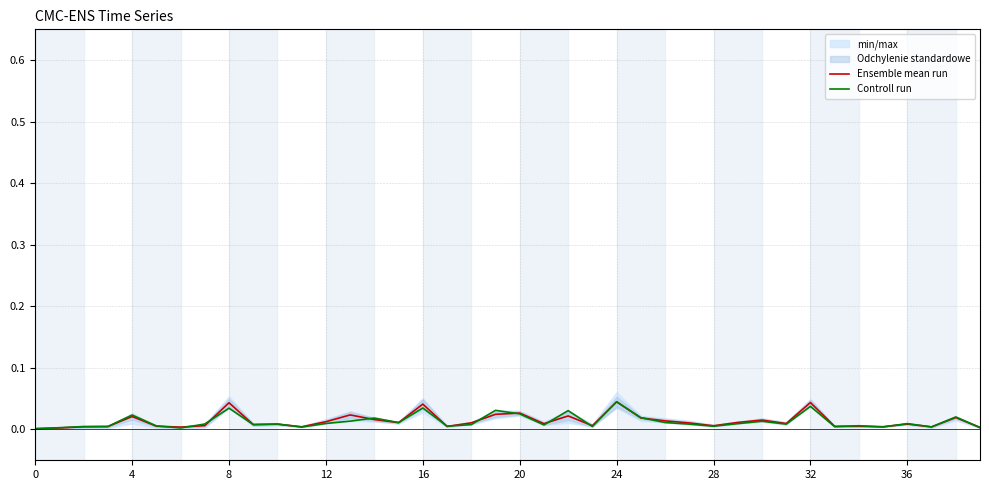

Does the chart display data point markers on the line(s)?

No